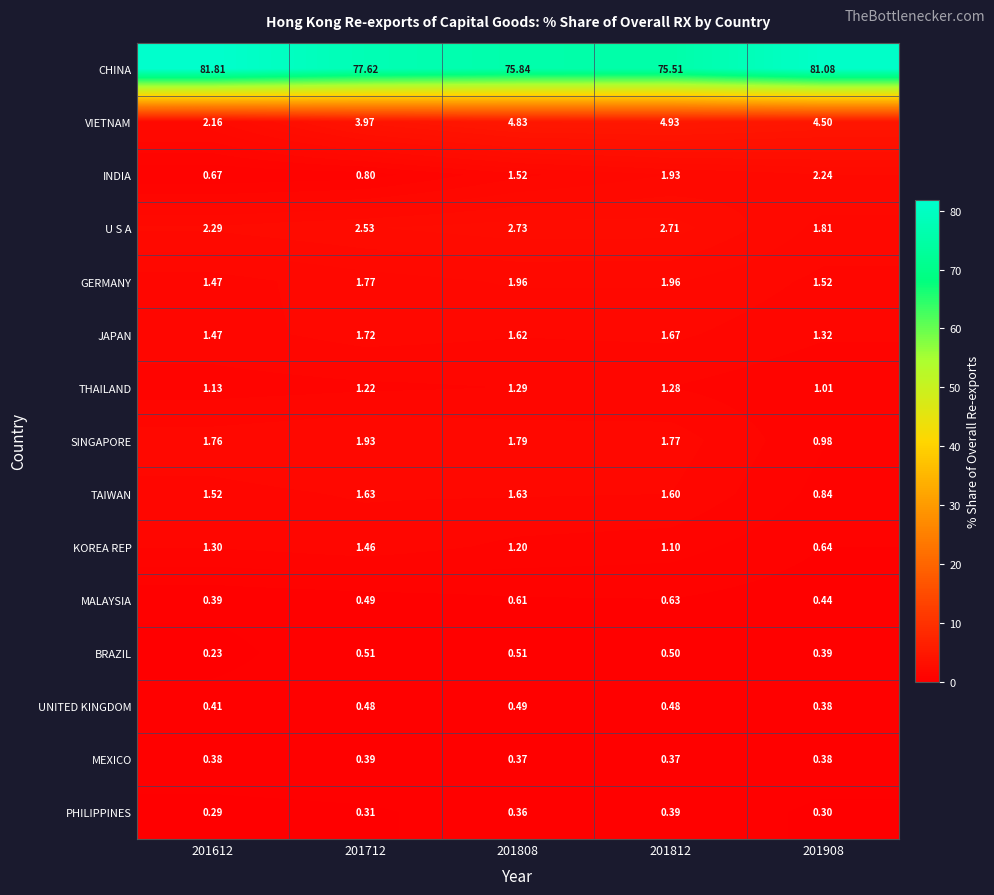

Which series has the largest range (max minus min)?

CHINA